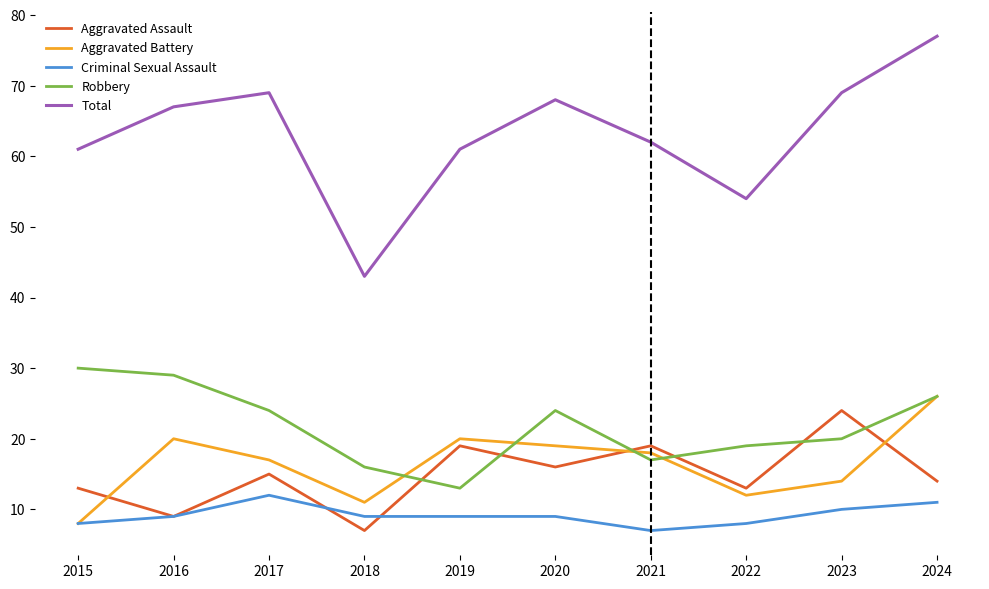

Reading right to left, extract all data points from this chart.

Aggravated Assault: 14	24	13	19	16	19	7	15	9	13
Aggravated Battery: 26	14	12	18	19	20	11	17	20	8
Criminal Sexual Assault: 11	10	8	7	9	9	9	12	9	8
Robbery: 26	20	19	17	24	13	16	24	29	30
Total: 77	69	54	62	68	61	43	69	67	61